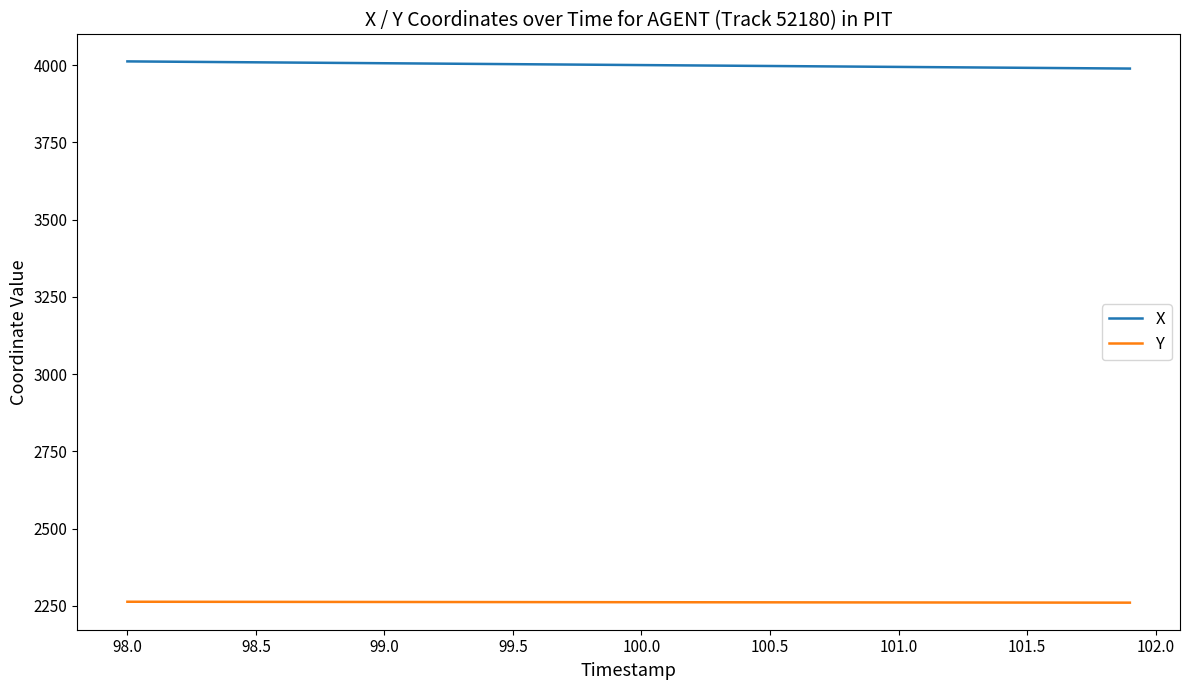

What is the lowest value of the X series?

3989.0